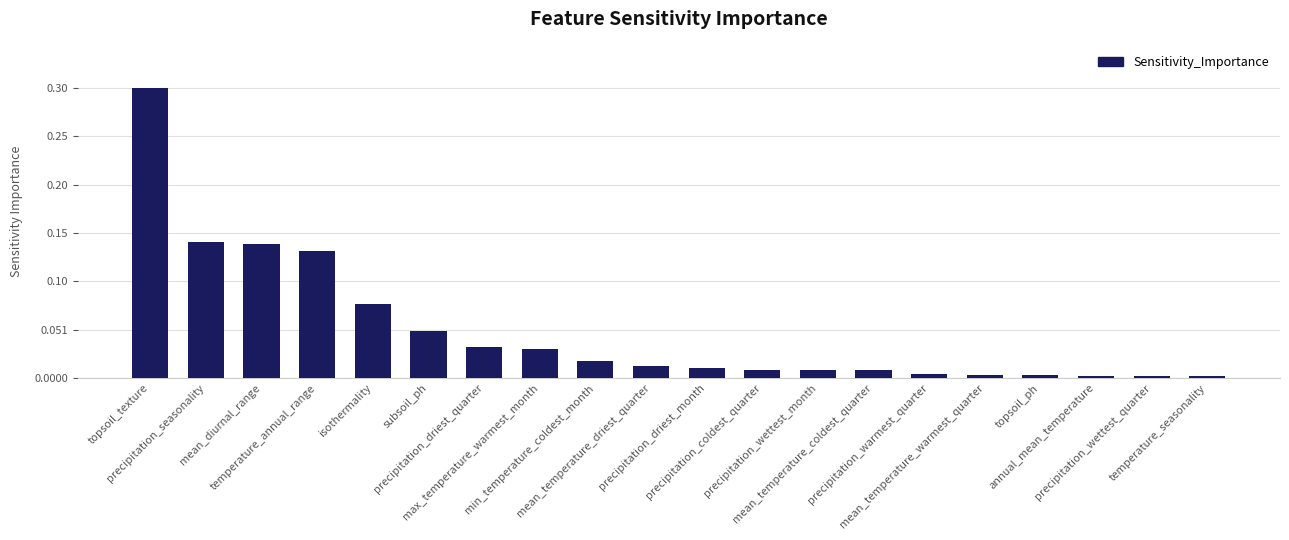

Does the chart contain stacked bars?

No